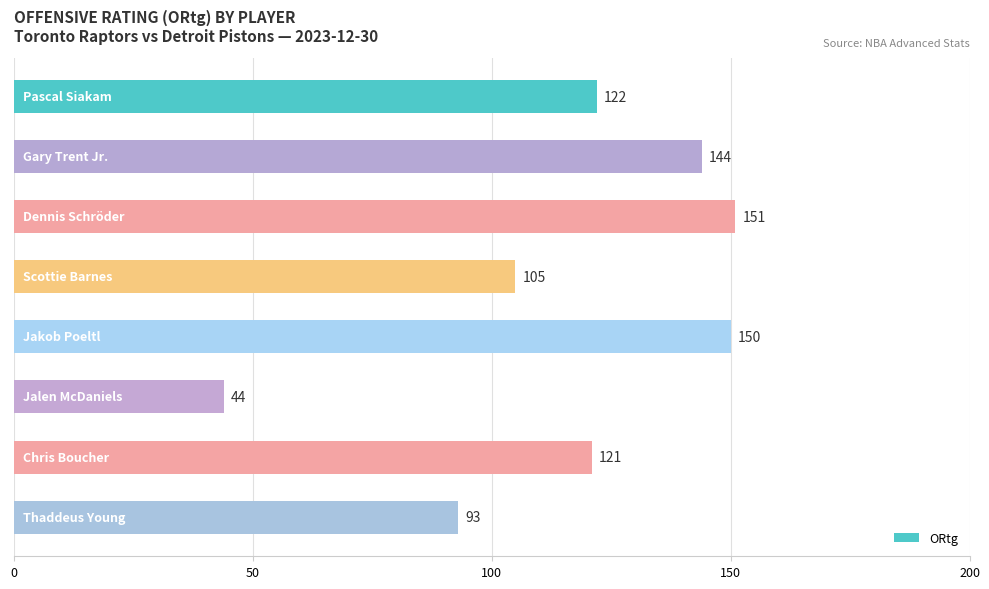

Reading bottom to top, what are all the values shown in this chart?

93	121	44	150	105	151	144	122